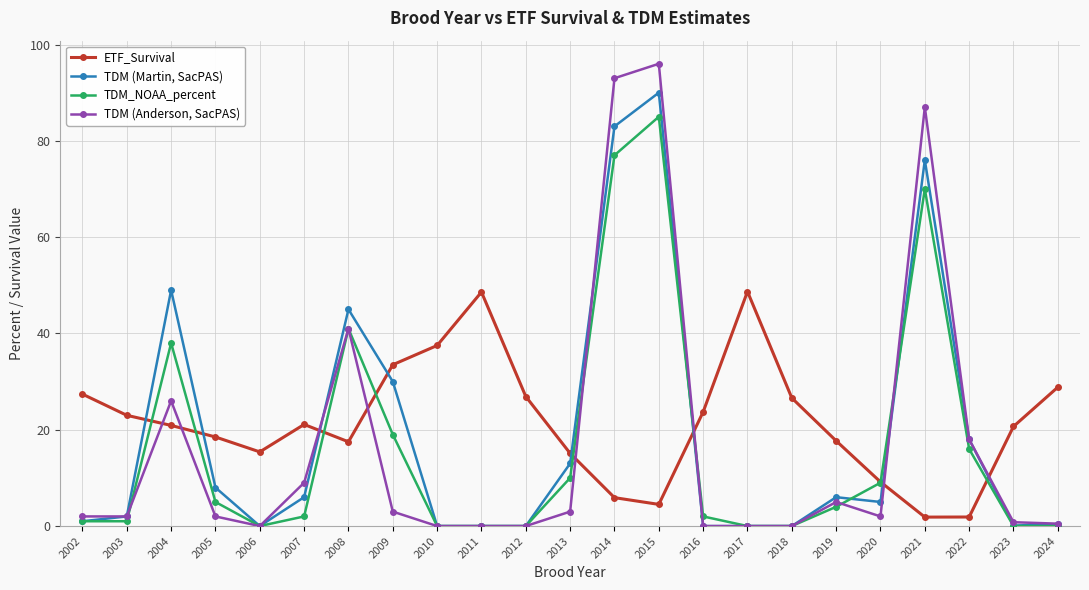

Is it true that TDM_NOAA_percent equals 70.0 at 2021?

True